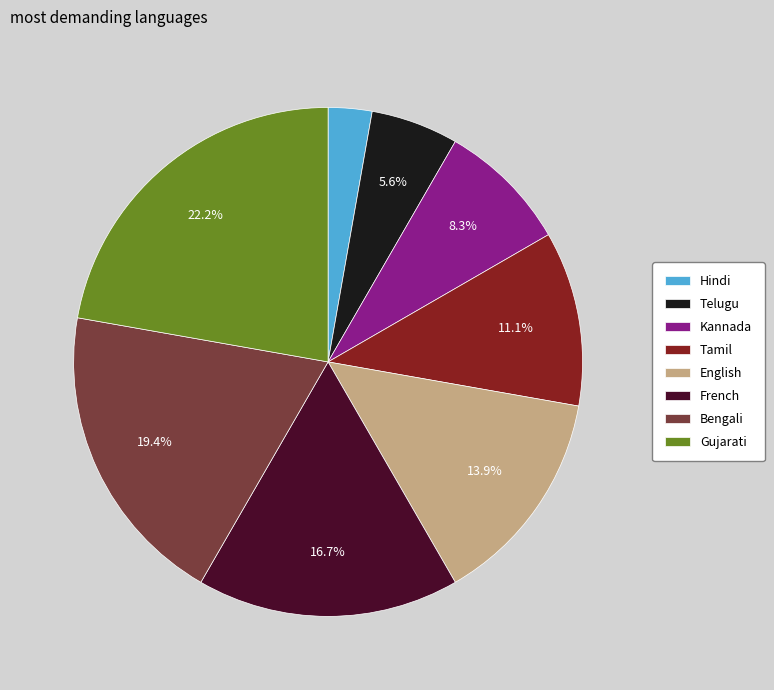

Does Tamil represent more than half of the total?

No